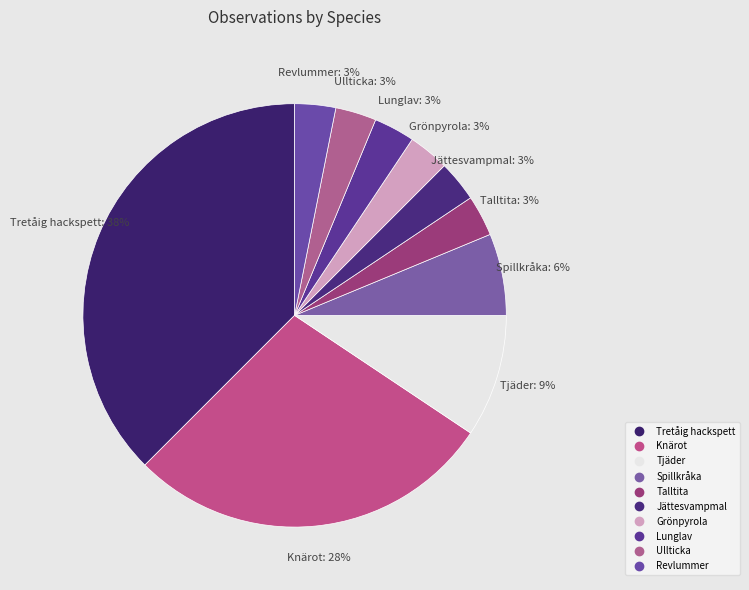

Rank the categories by value from lowest to highest.

Talltita, Jättesvampmal, Grönpyrola, Lunglav, Ullticka, Revlummer, Spillkråka, Tjäder, Knärot, Tretåig hackspett